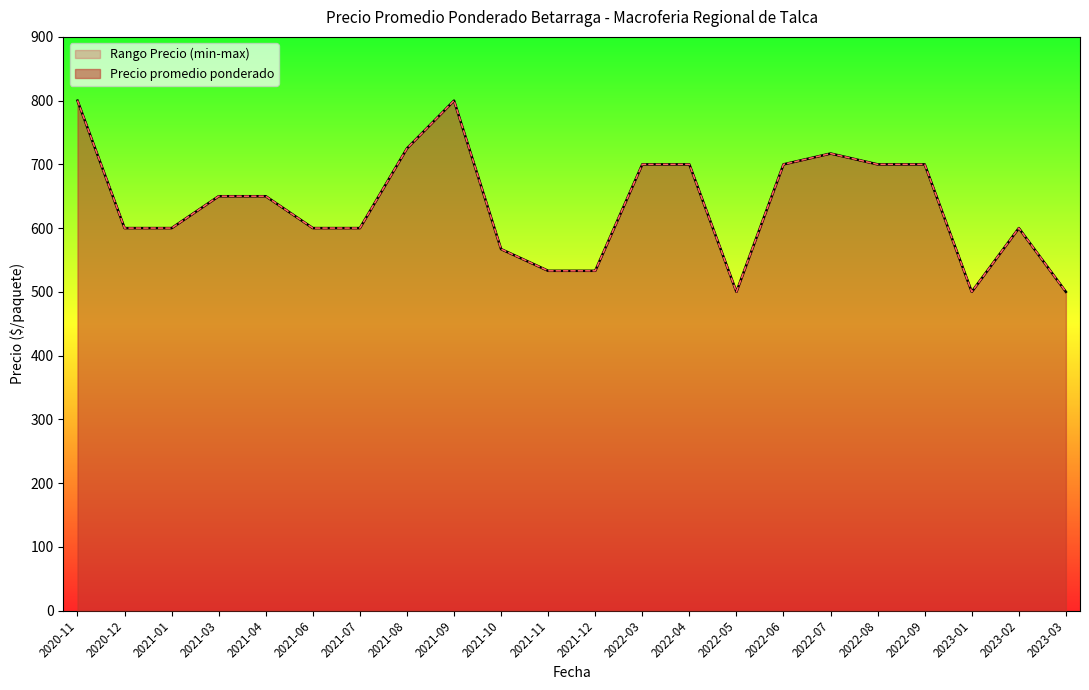

The value of Precio promedio ponderado at 2021-03 is 141. True or false?

False